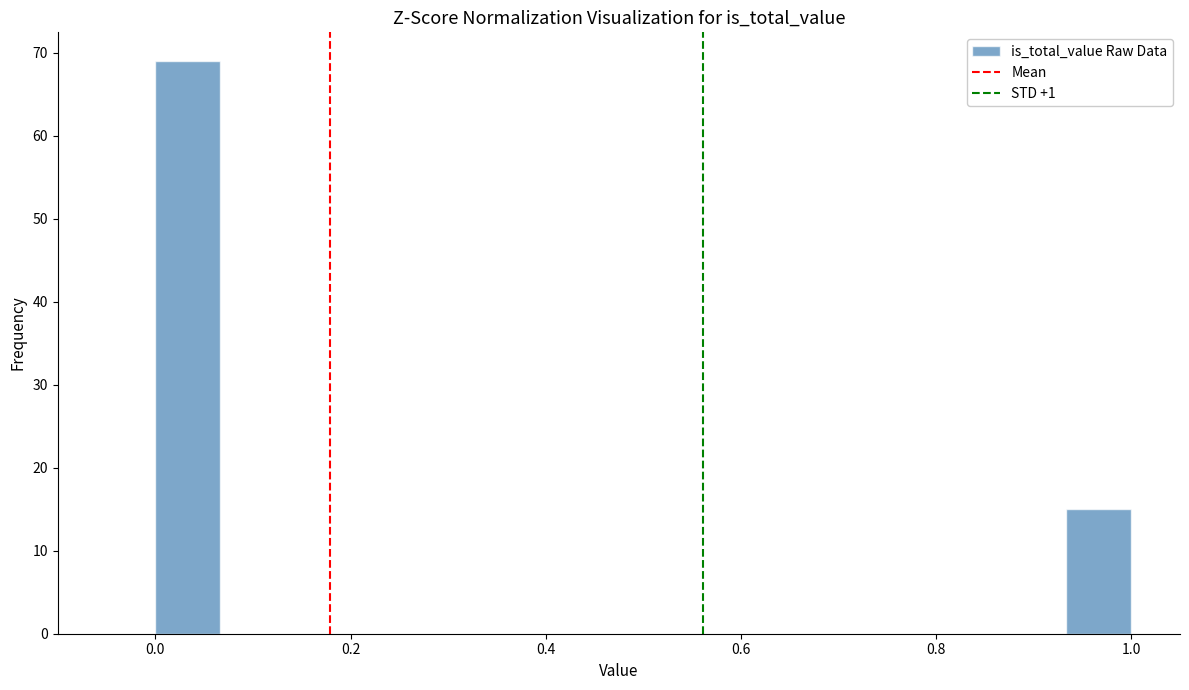

Read against the x-axis, roughly where is the centre of the tallest bar?

0.04